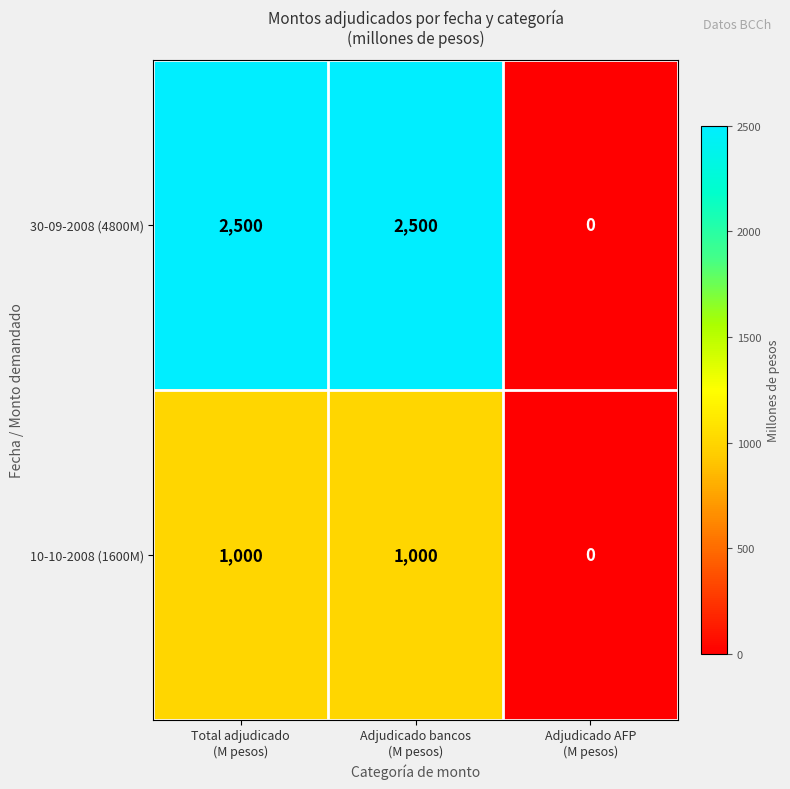

How many 10-10-2008 (1600M) values are between 0 and 1000?

3